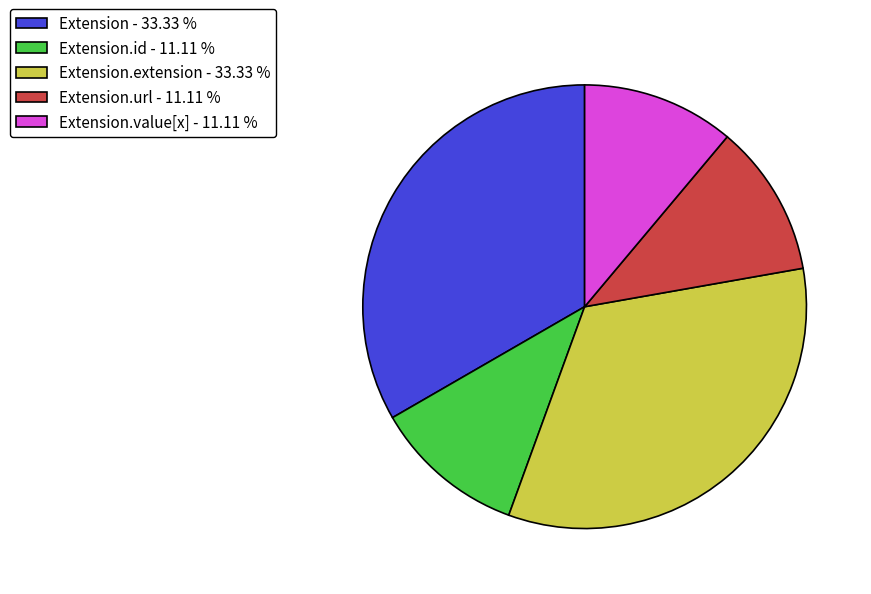

What is the ratio of the value at Extension.url - 11.11 % to the value at Extension.extension - 33.33 %?

0.3